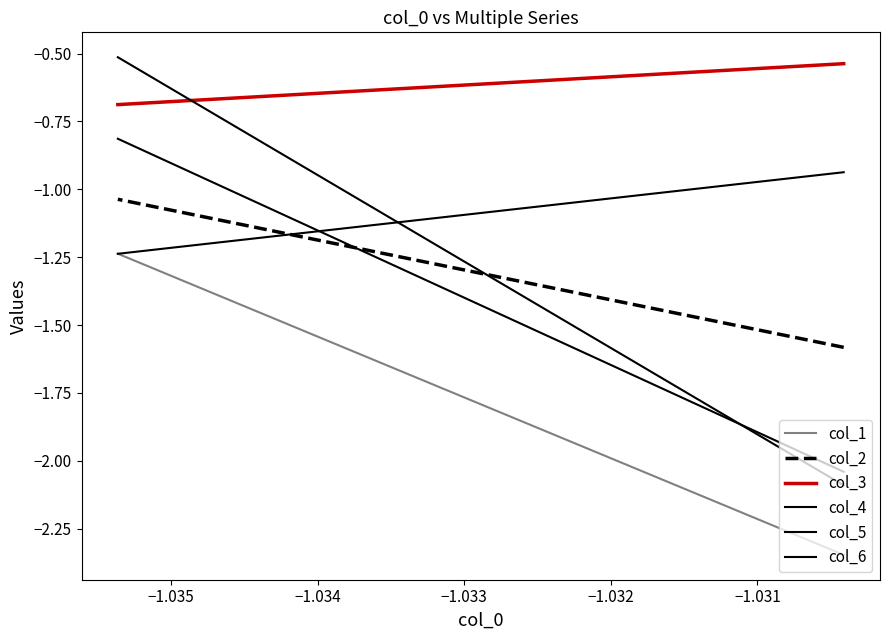

Which series has the largest range (max minus min)?

col_6